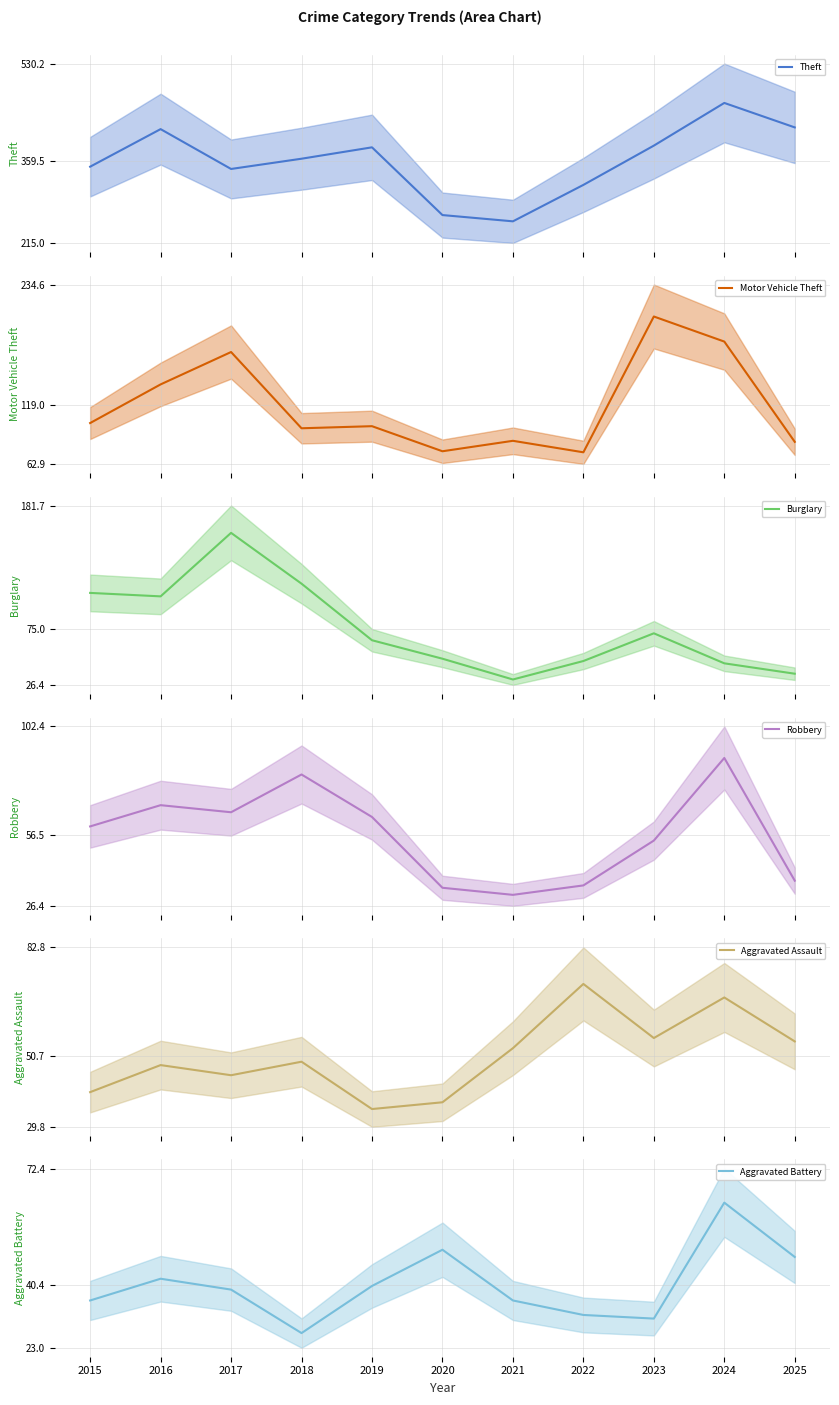

After their last crossing, which series has the higher values: Motor Vehicle Theft or Burglary?

Motor Vehicle Theft